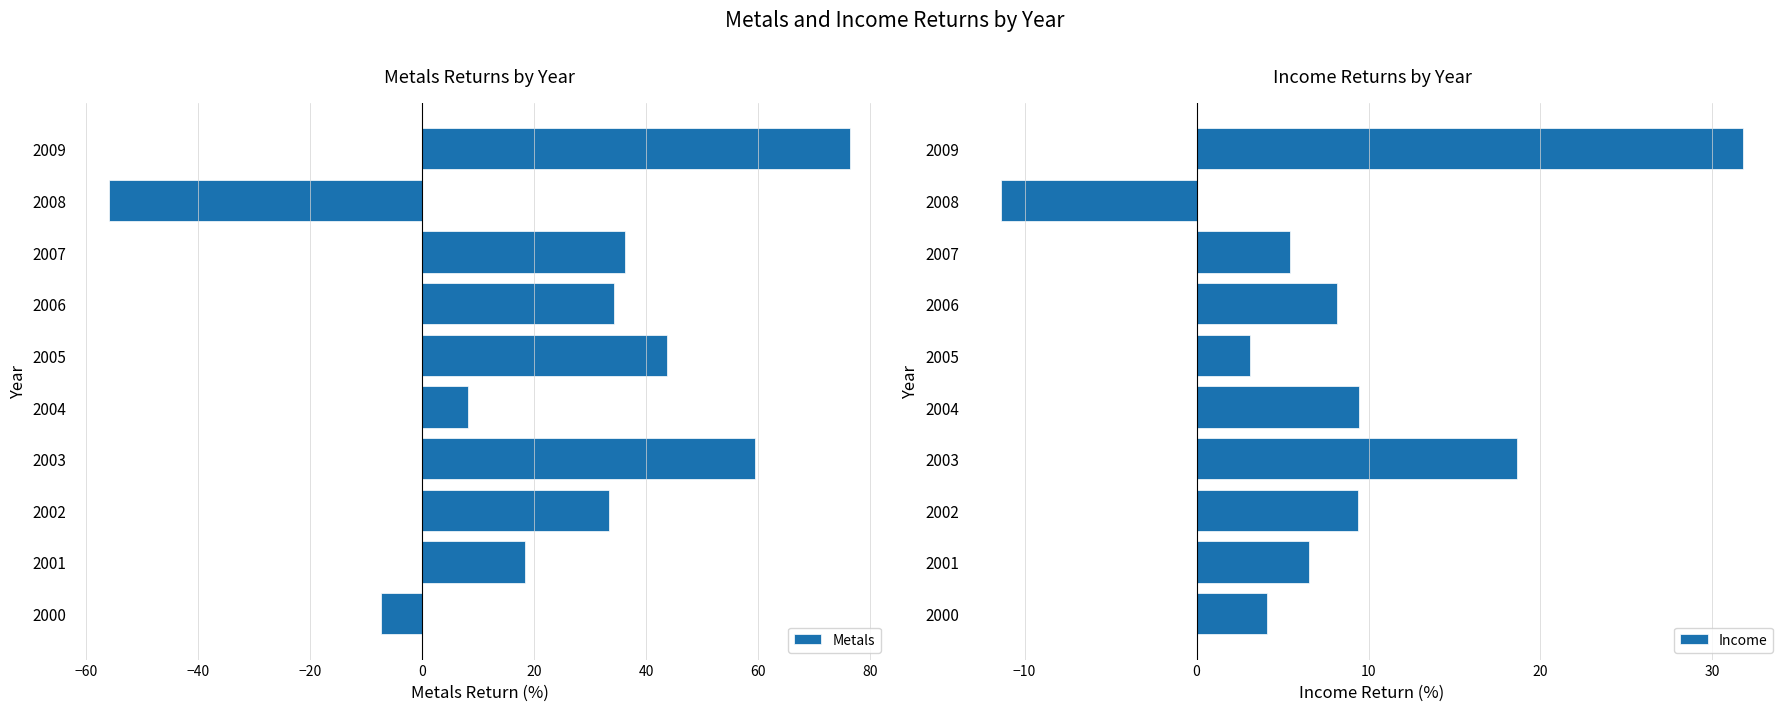

What are all the series names shown in the legend?

Metals, Income